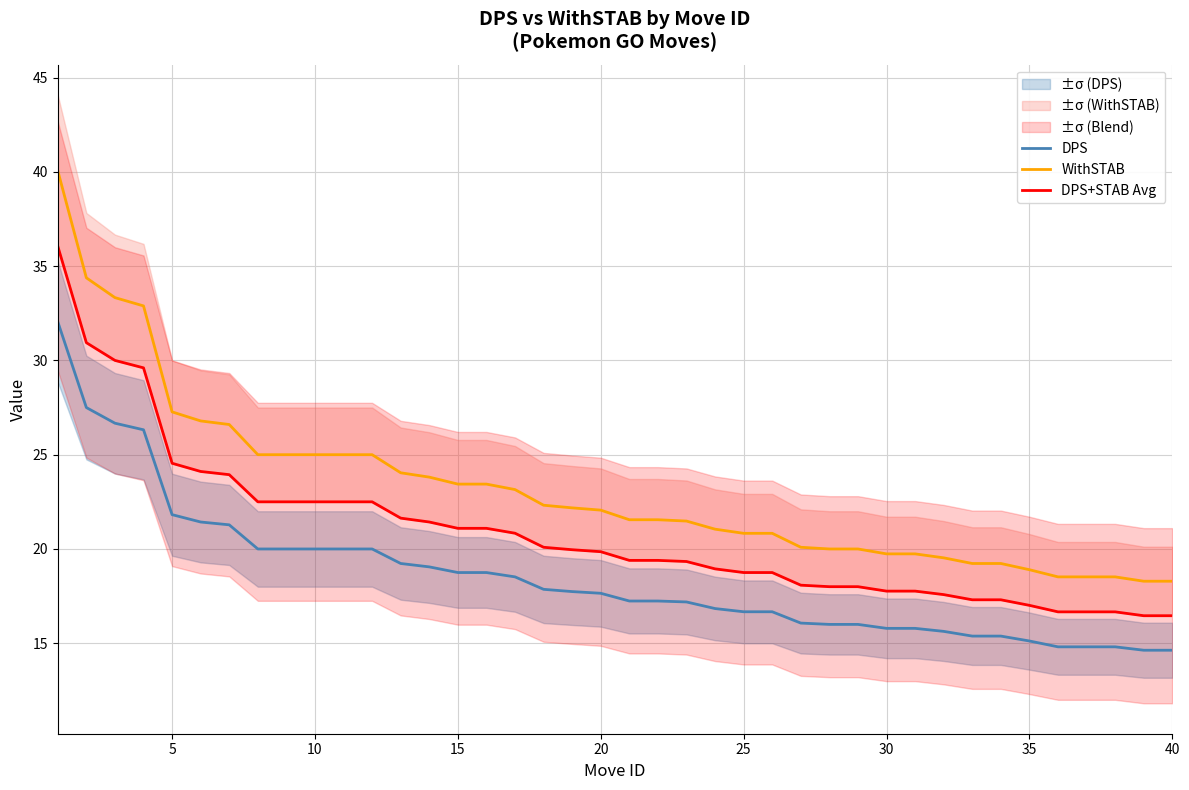

The DPS series shows 18.8 at 15. True or false?

True